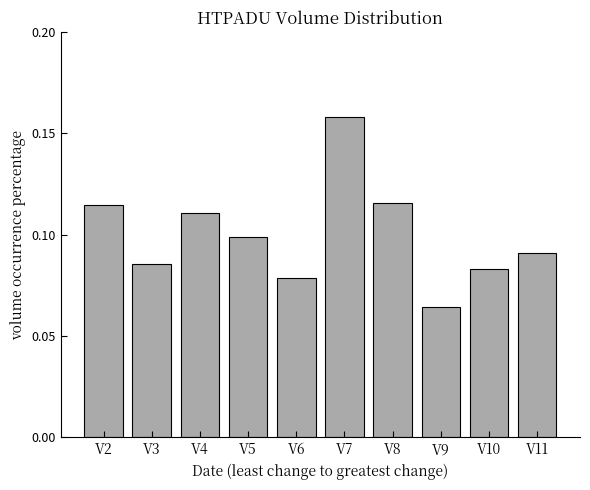

What is the sum of all values?

1.0